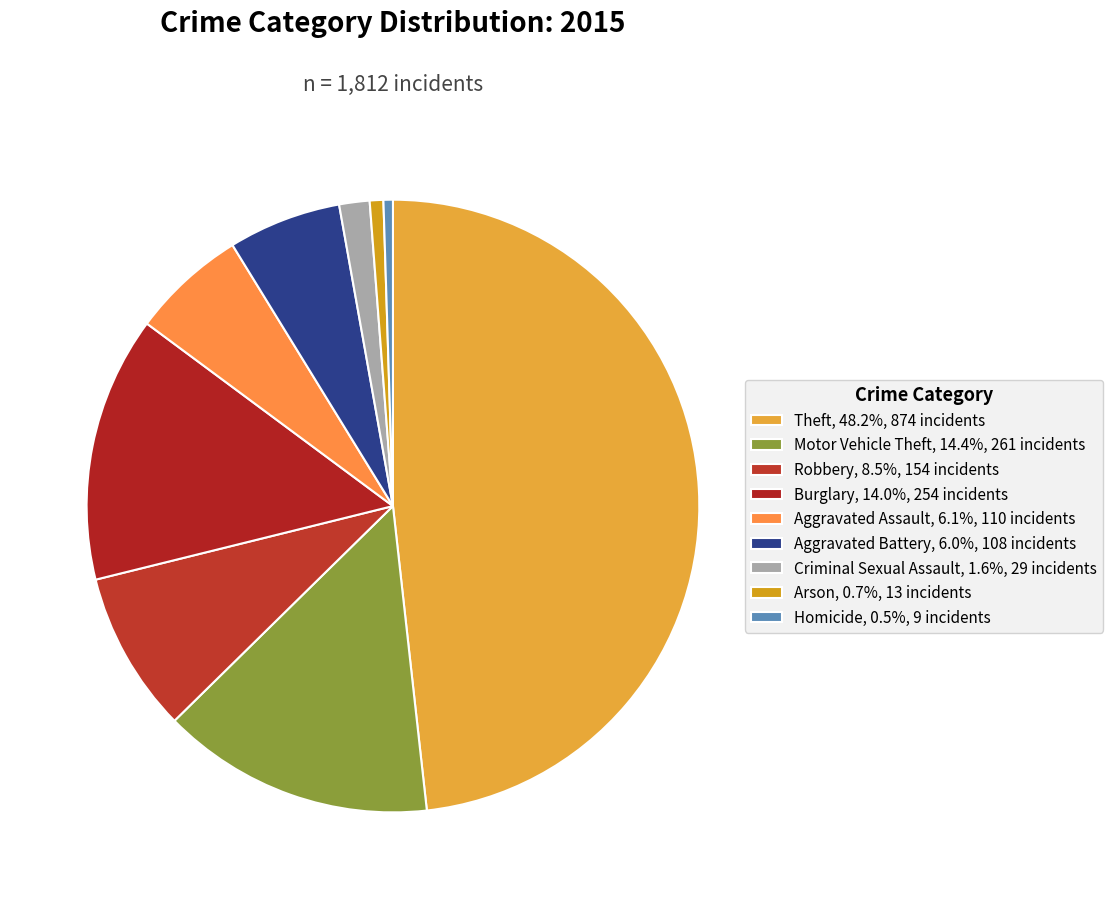

Which has a higher value, Aggravated Battery or Robbery?

Robbery